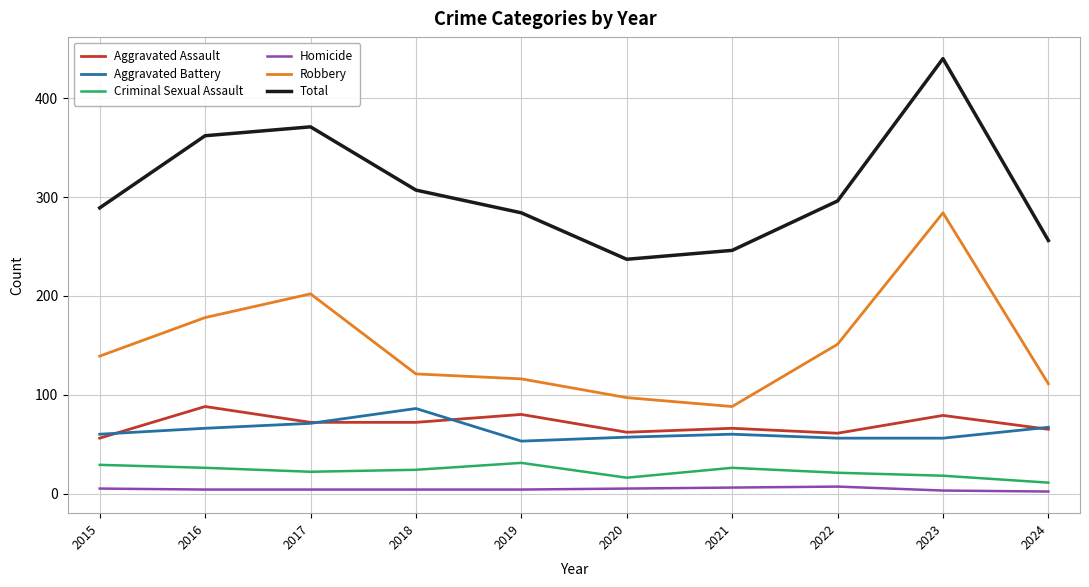

What is the maximum value for Criminal Sexual Assault?

31